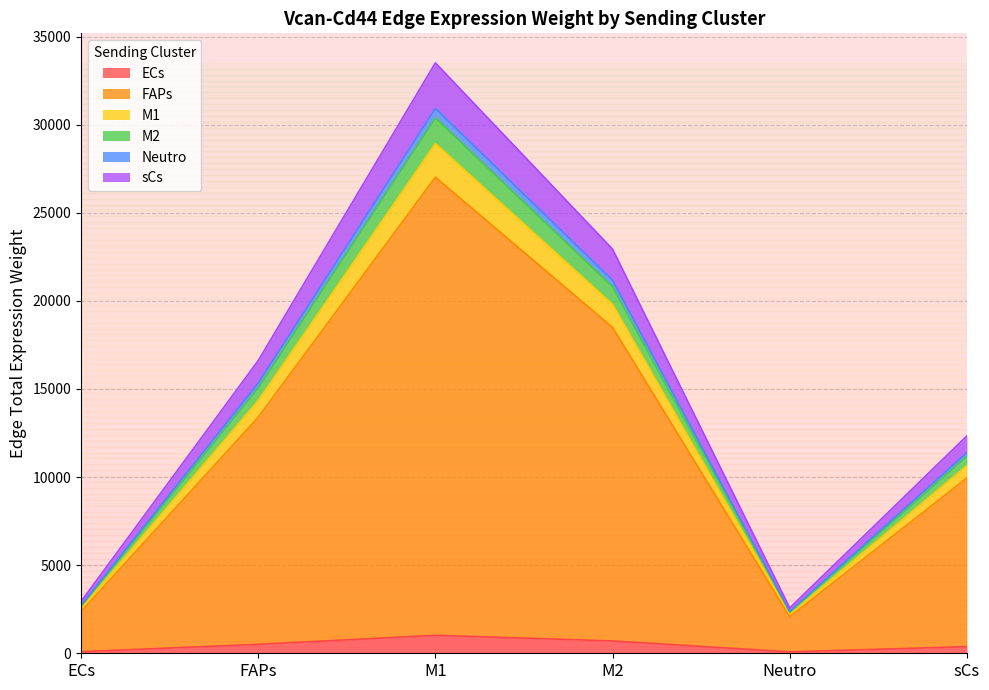

In M1, how many points are higher than both neighbors (excluding endpoints)?

1